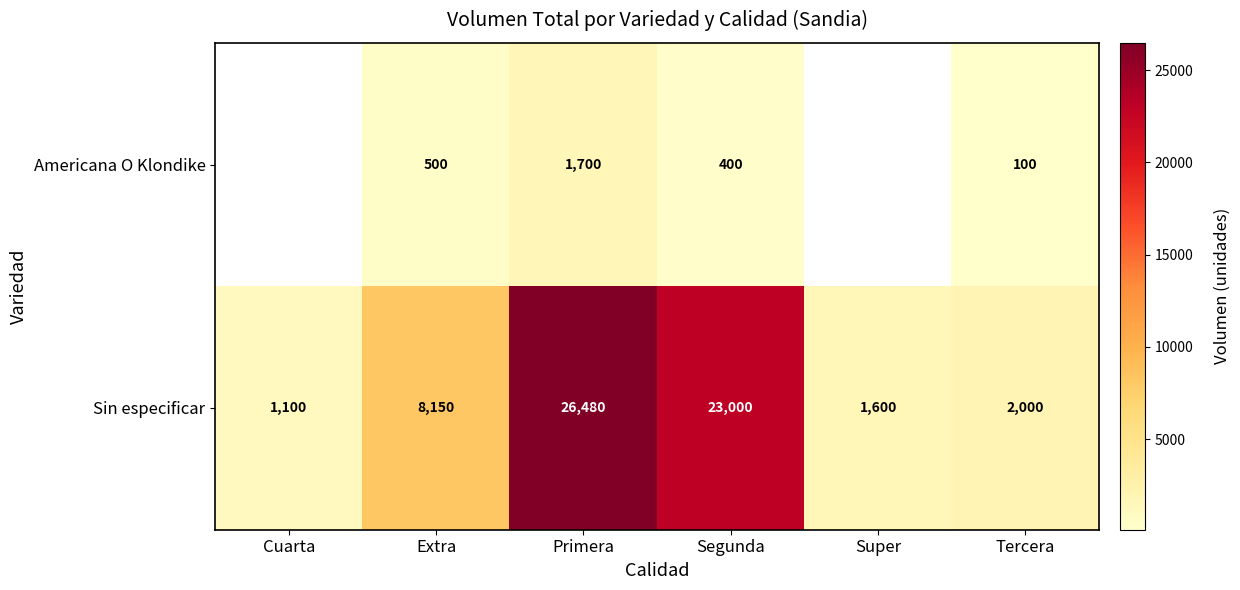

What is the sum of the Sin especificar values at Primera and Extra?

34630.0